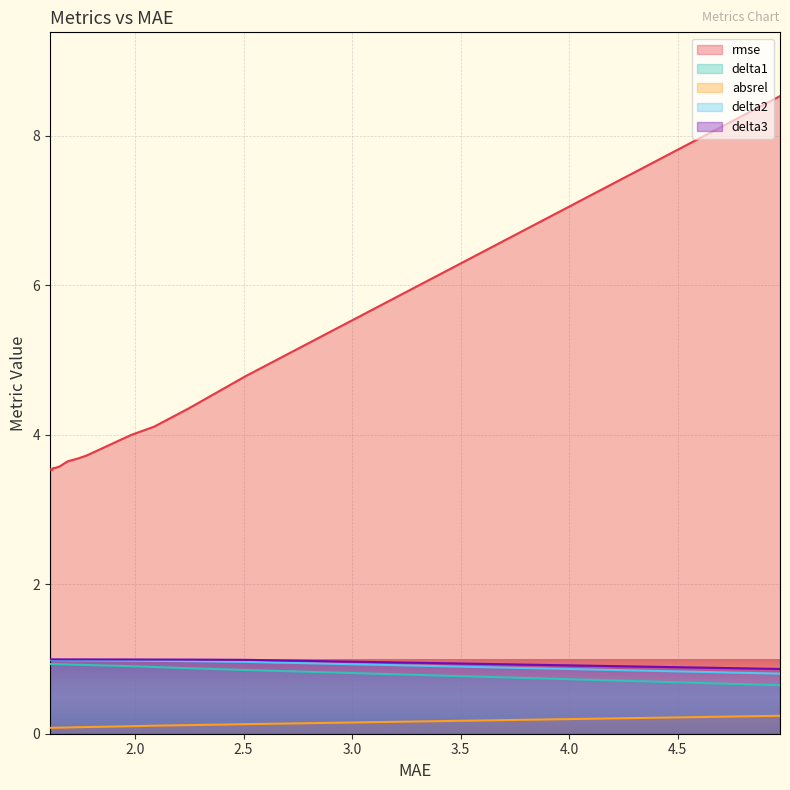

Count the absrel values in the range 0 to 1.

15